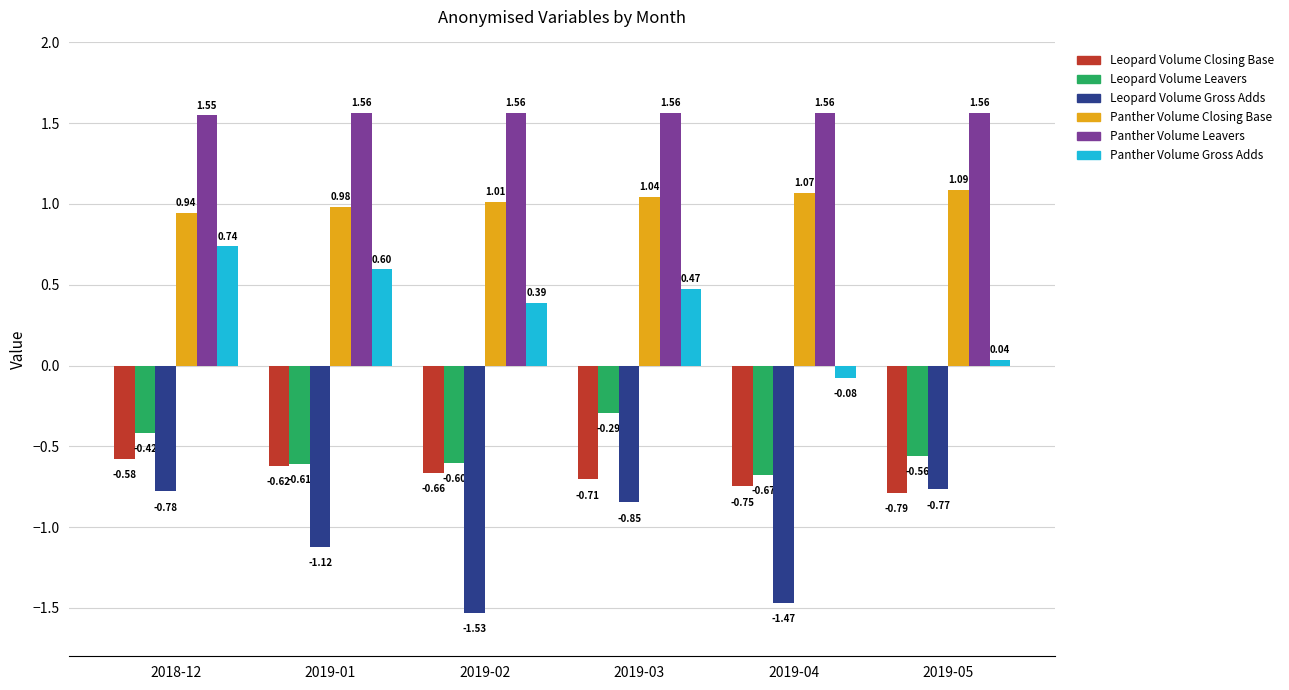

Is the value of Panther Volume Gross Adds at 2018-12 greater than the value of Leopard Volume Closing Base at 2019-04?

Yes